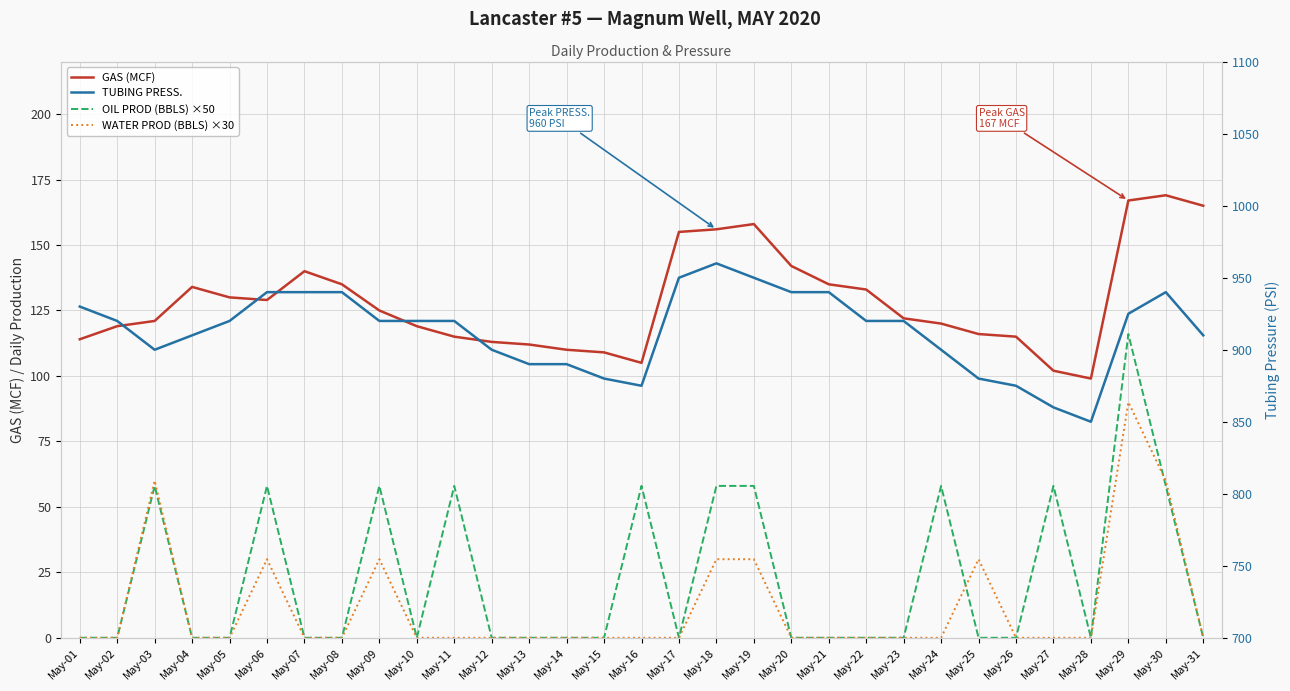

Where is the first local maximum for WATER PROD (BBLS) ×30?

May-03